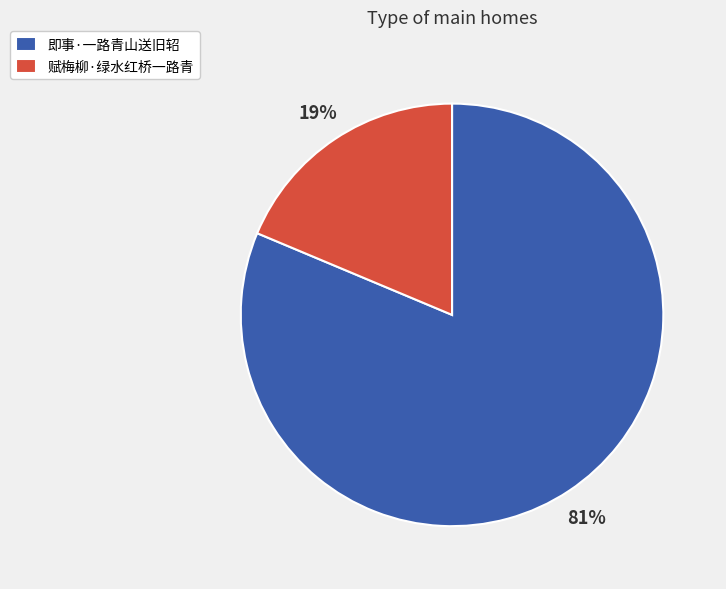

Count the number of slices in the pie.

2